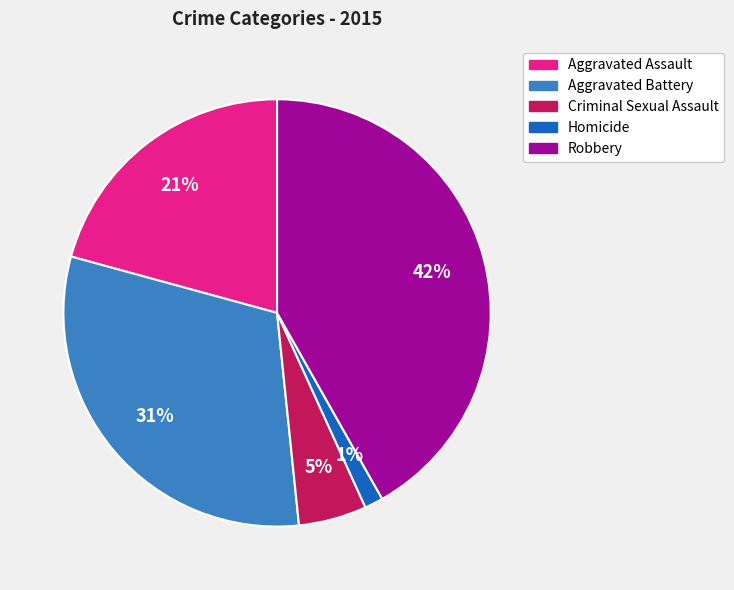

Is the sum of Aggravated Battery and Robbery greater than half?

Yes